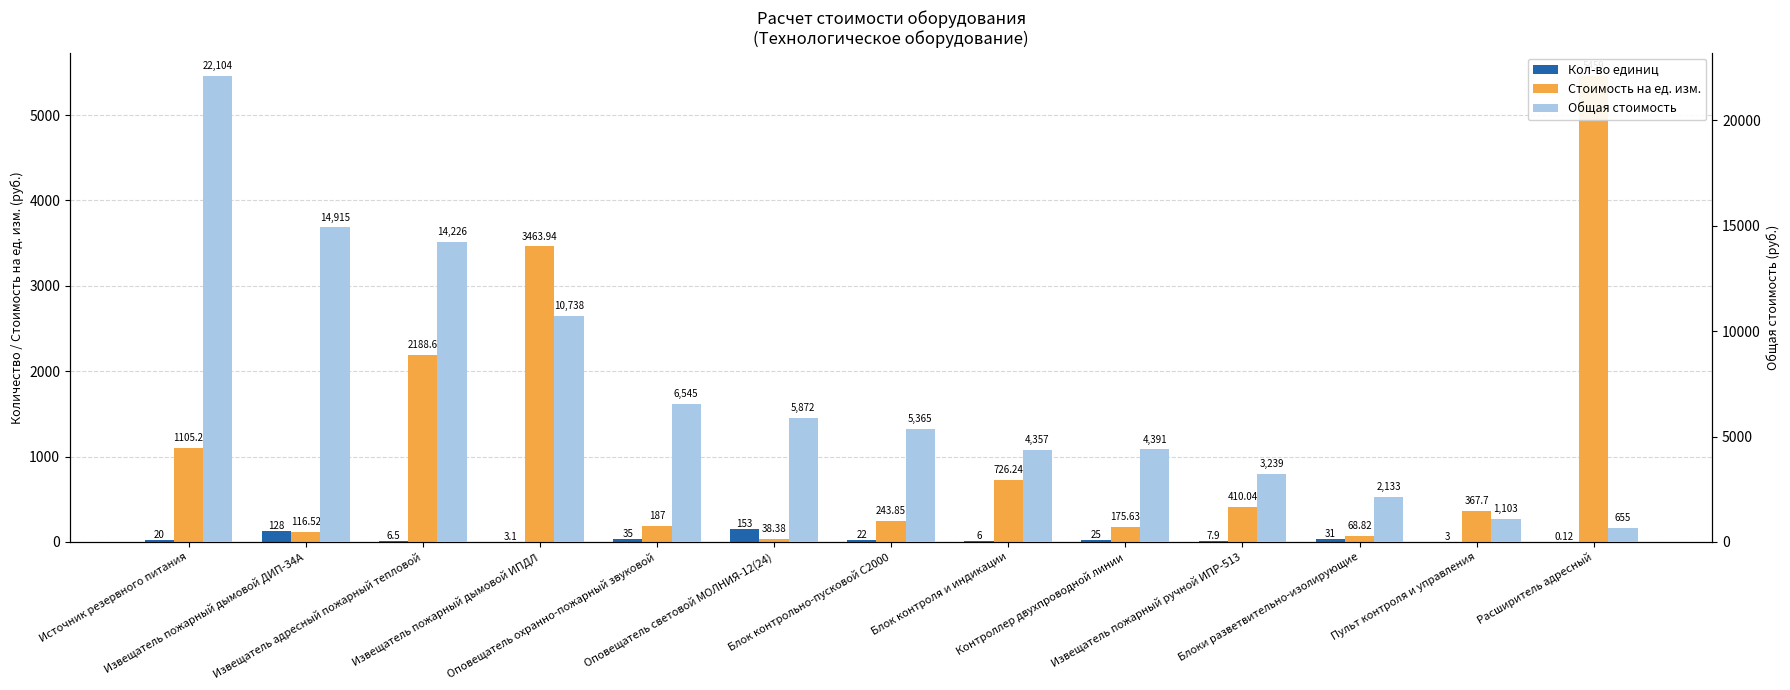

True or false: Кол-во единиц has a value of 31.0 at Блоки разветвительно-изолирующие.

True